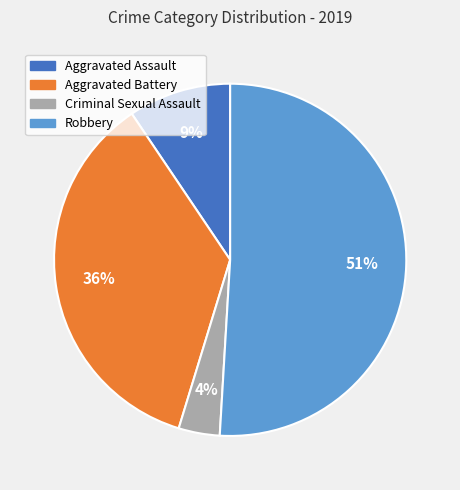

To the nearest percent, what portion does Aggravated Battery represent?

36%